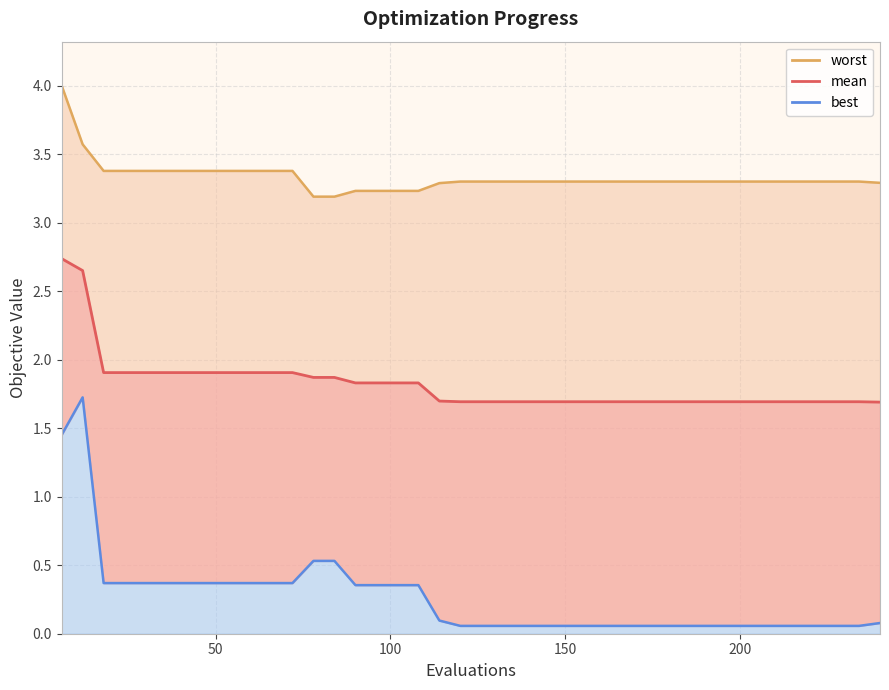

True or false: mean and worst intersect in this chart.

False